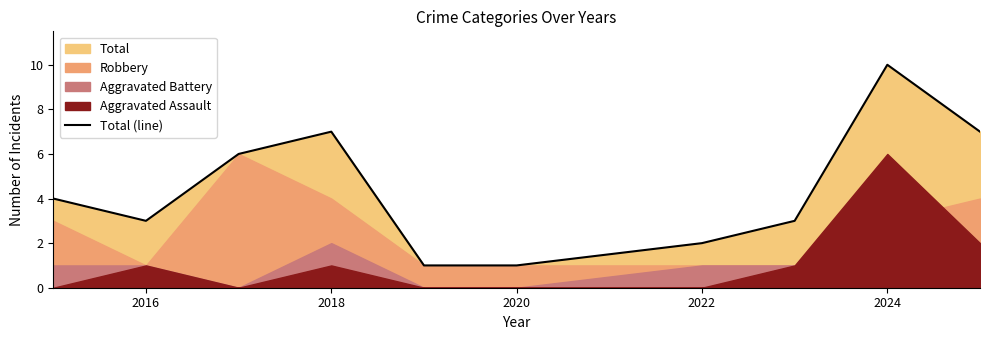

What is the average value?

4